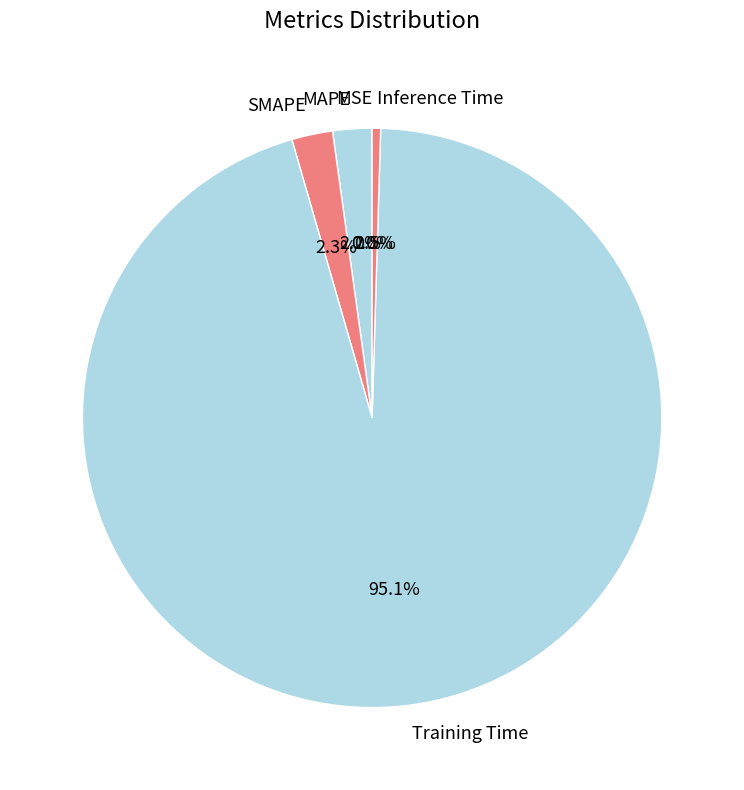

To the nearest percent, what portion does MAPE represent?

2%